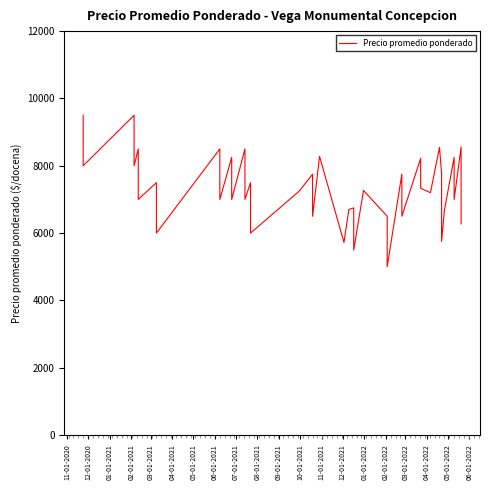

What is the difference between the values at 06-01-2022 and 06-01-2021?

2278